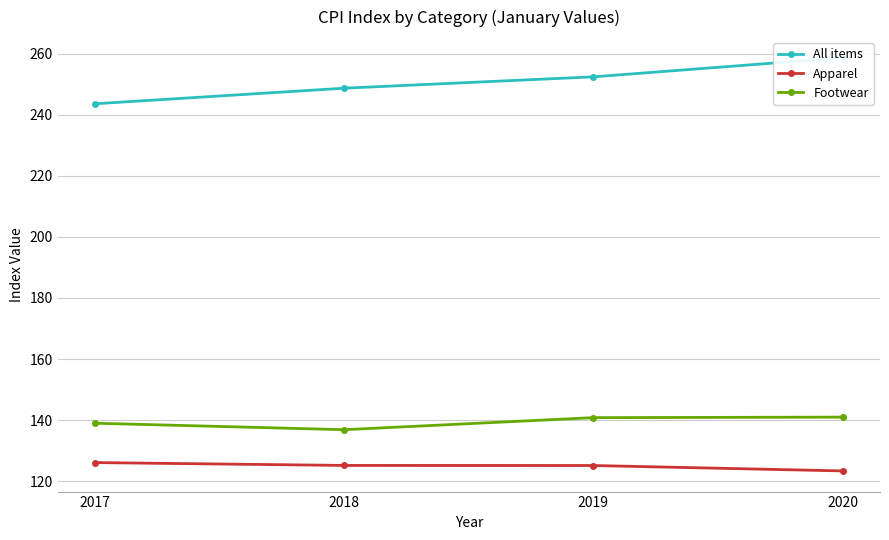

What is the sum of the Apparel values at 2020 and 2019?

248.5